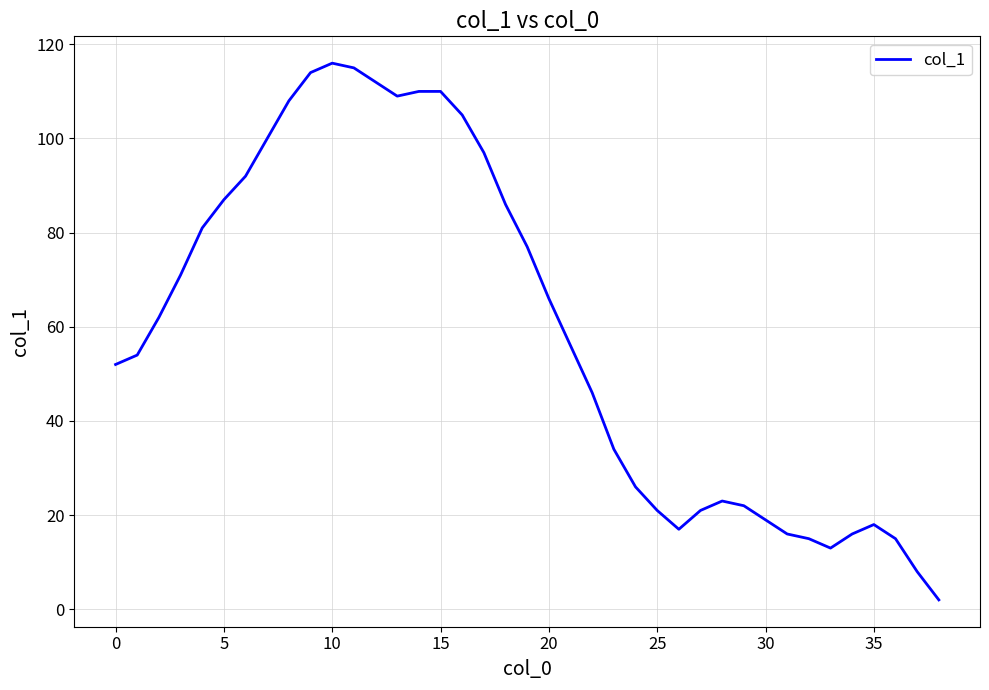

True or false: there are more than 1 points higher than both neighbors.

True